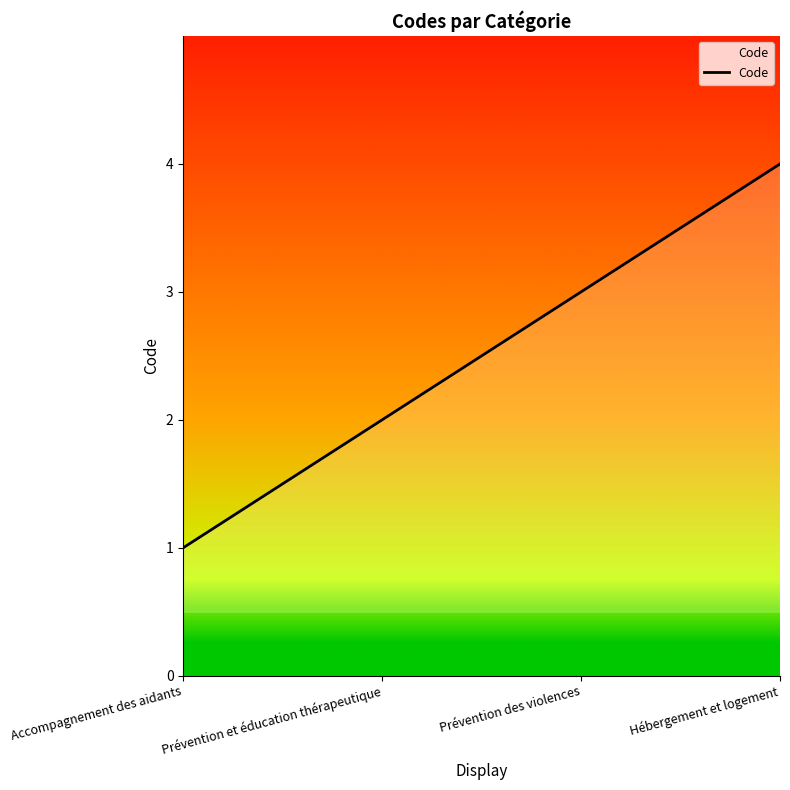

Does the chart display data point markers on the line(s)?

No